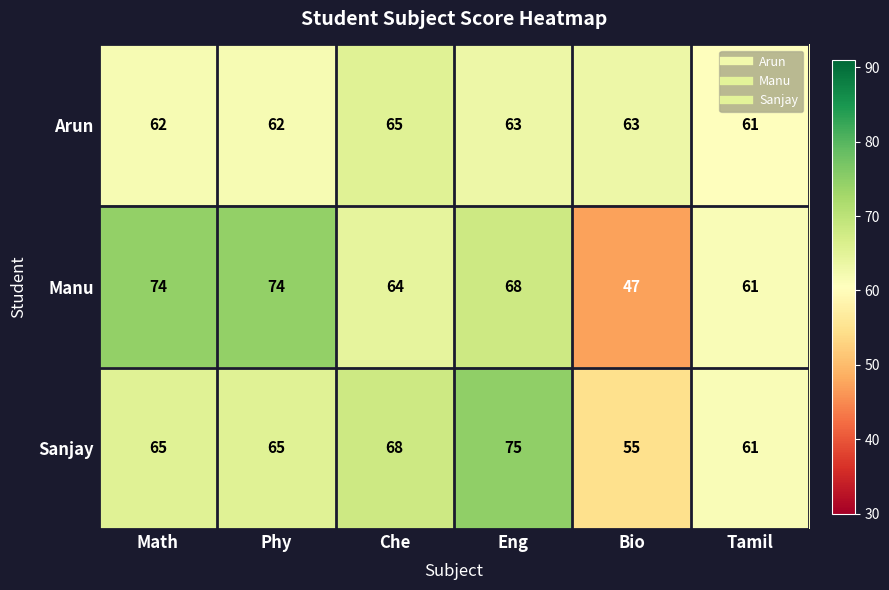

Which series has the largest total across all categories?

Sanjay